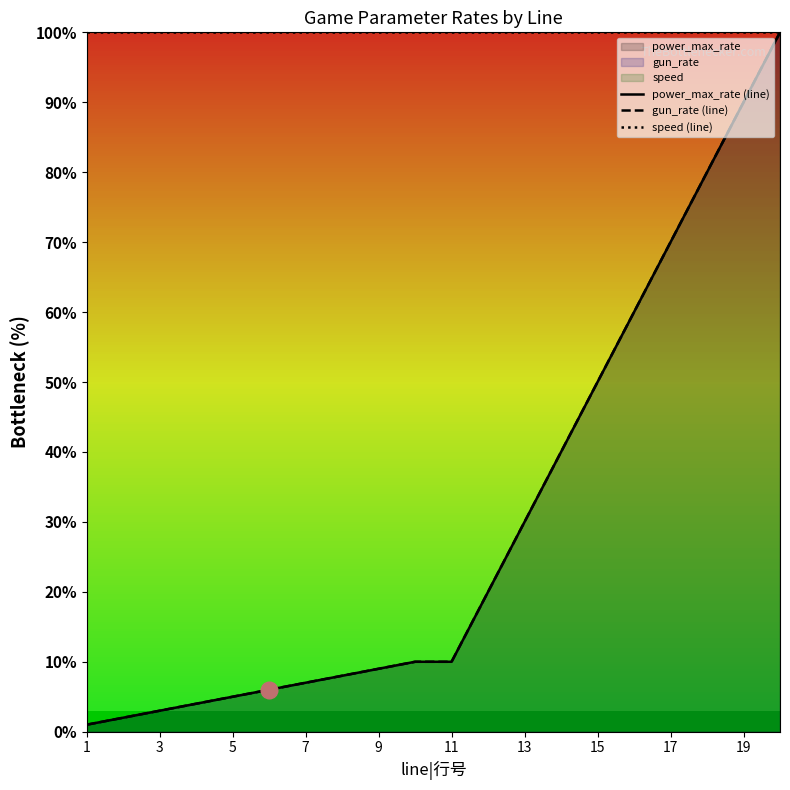

What is the maximum value for power_max_rate (line)?

100.0